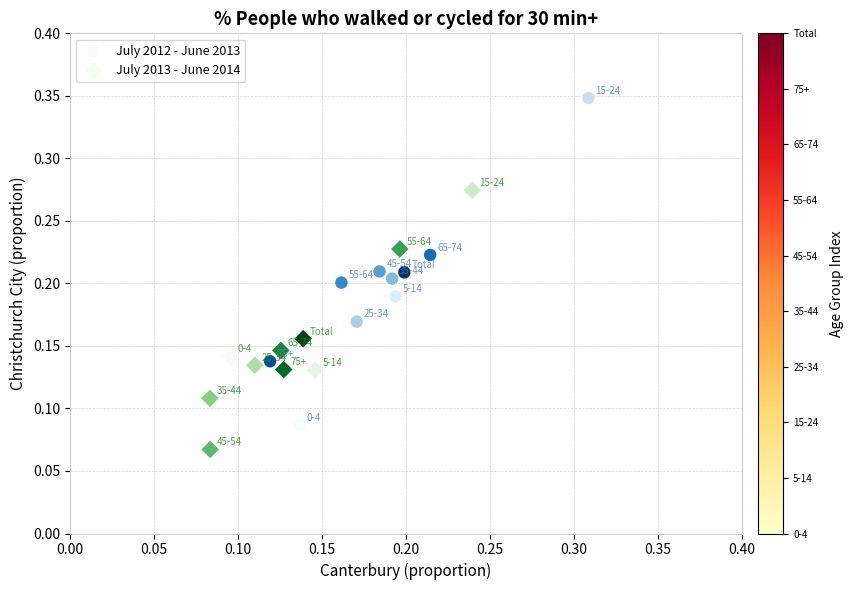

Which series contains the lowest Y value?

July 2013 - June 2014